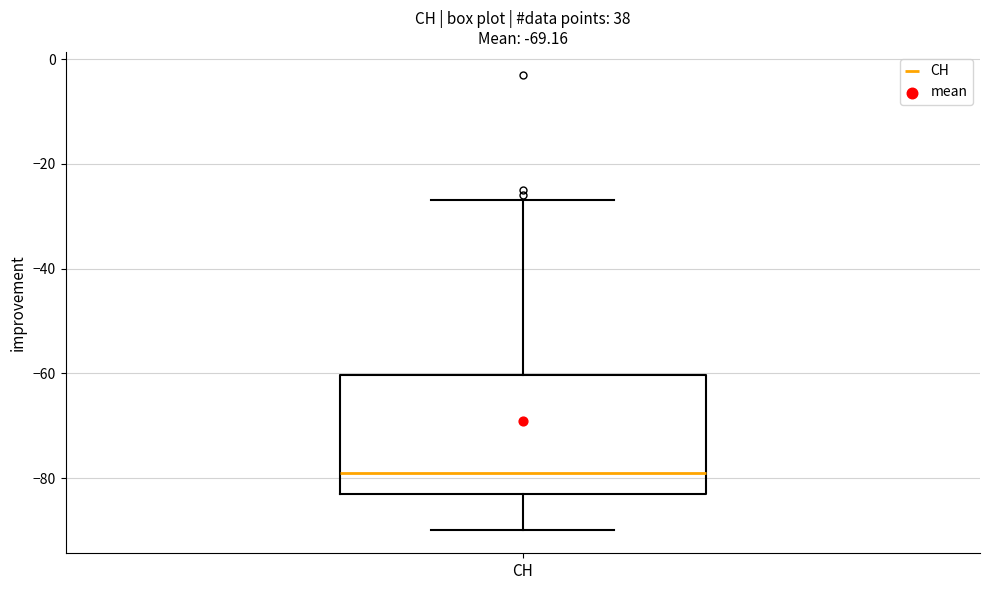

Read this box plot against the y-axis: the position of the median line, the range covered by the box, and the ends of both whiskers. The values are not printed on the chart, so give them approximately, as read against the axis.

median -78, box -82 to -60, whiskers -90 to -26